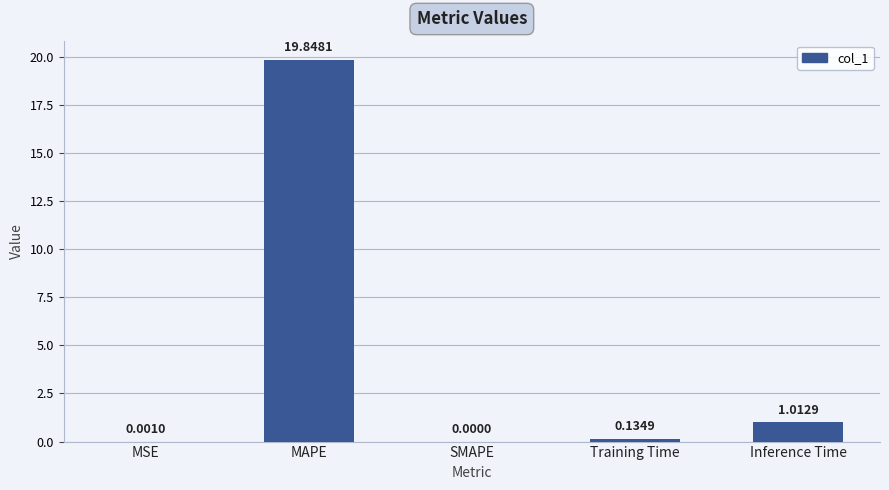

What is the change in value from MSE to Training Time?

+0.1